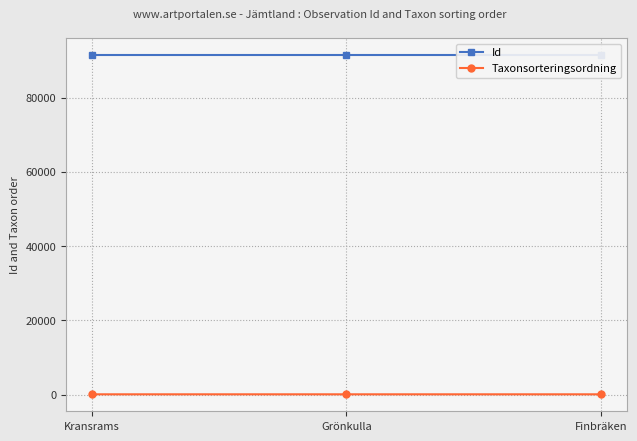

What is the greatest value displayed?

91489.1